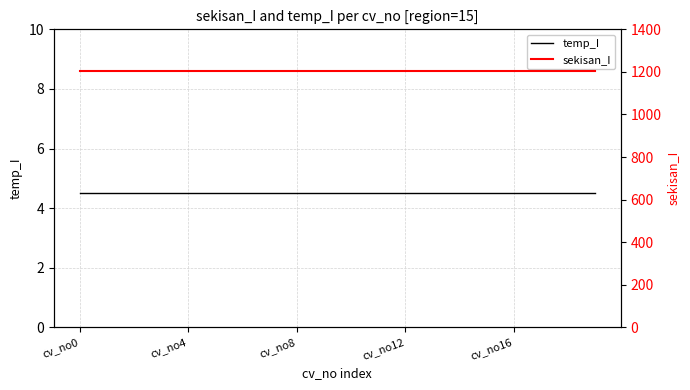

What are all the series names shown in the legend?

temp_I, sekisan_I